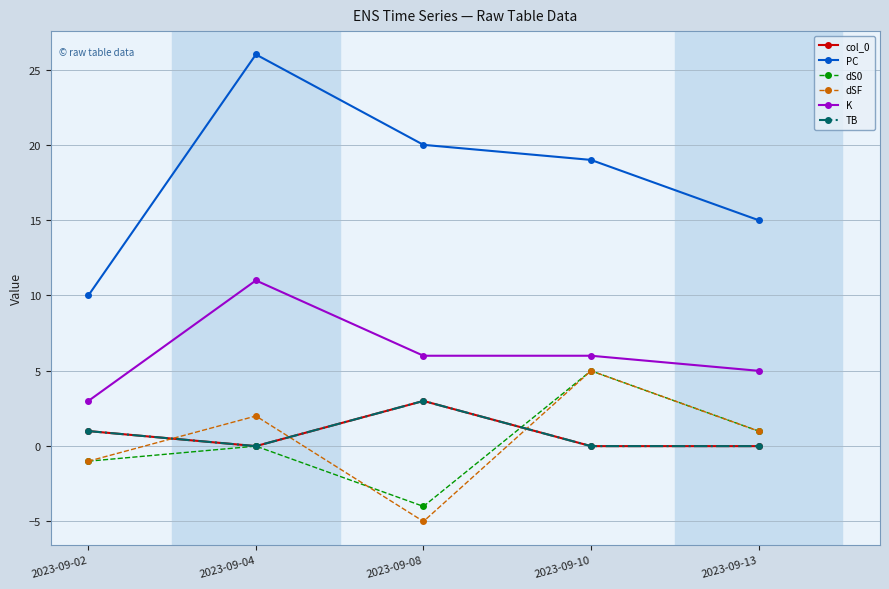

Which series has the largest range (max minus min)?

PC